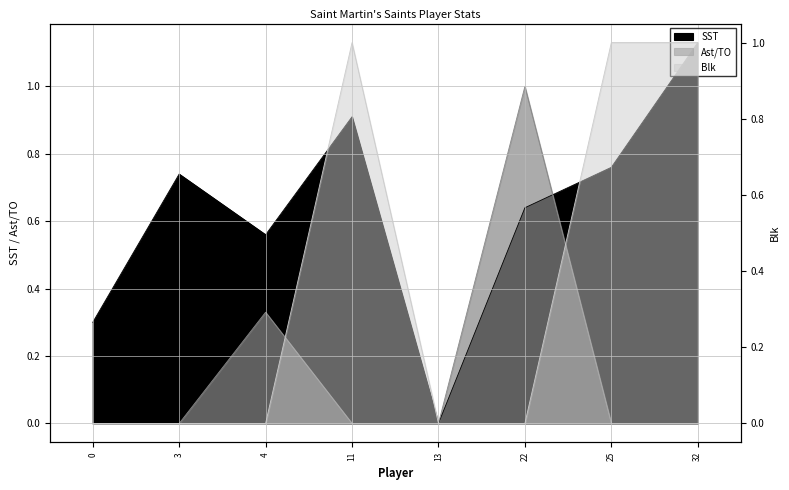

Where is the first local minimum for SST?

4